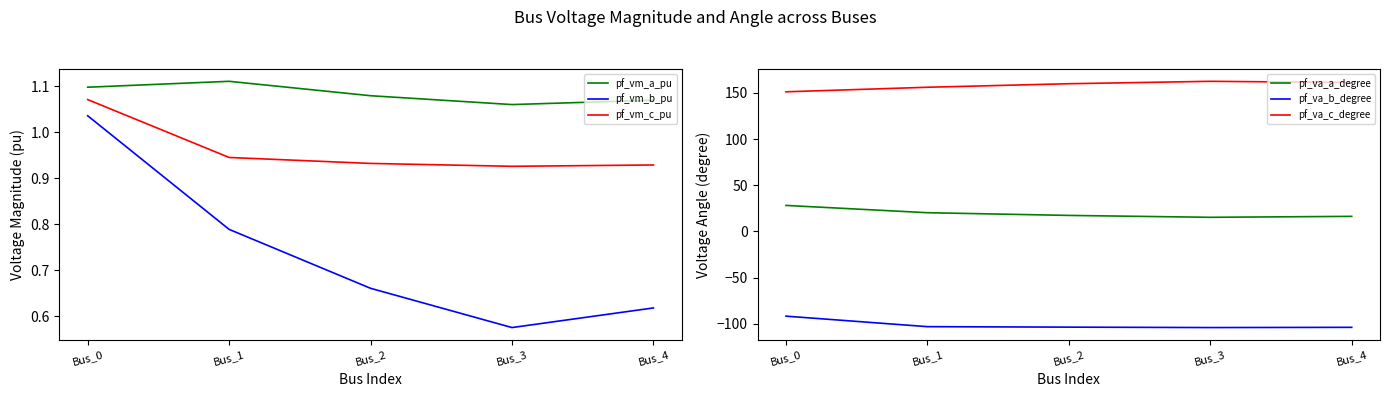

True or false: pf_vm_c_pu and pf_vm_a_pu cross at least once.

False